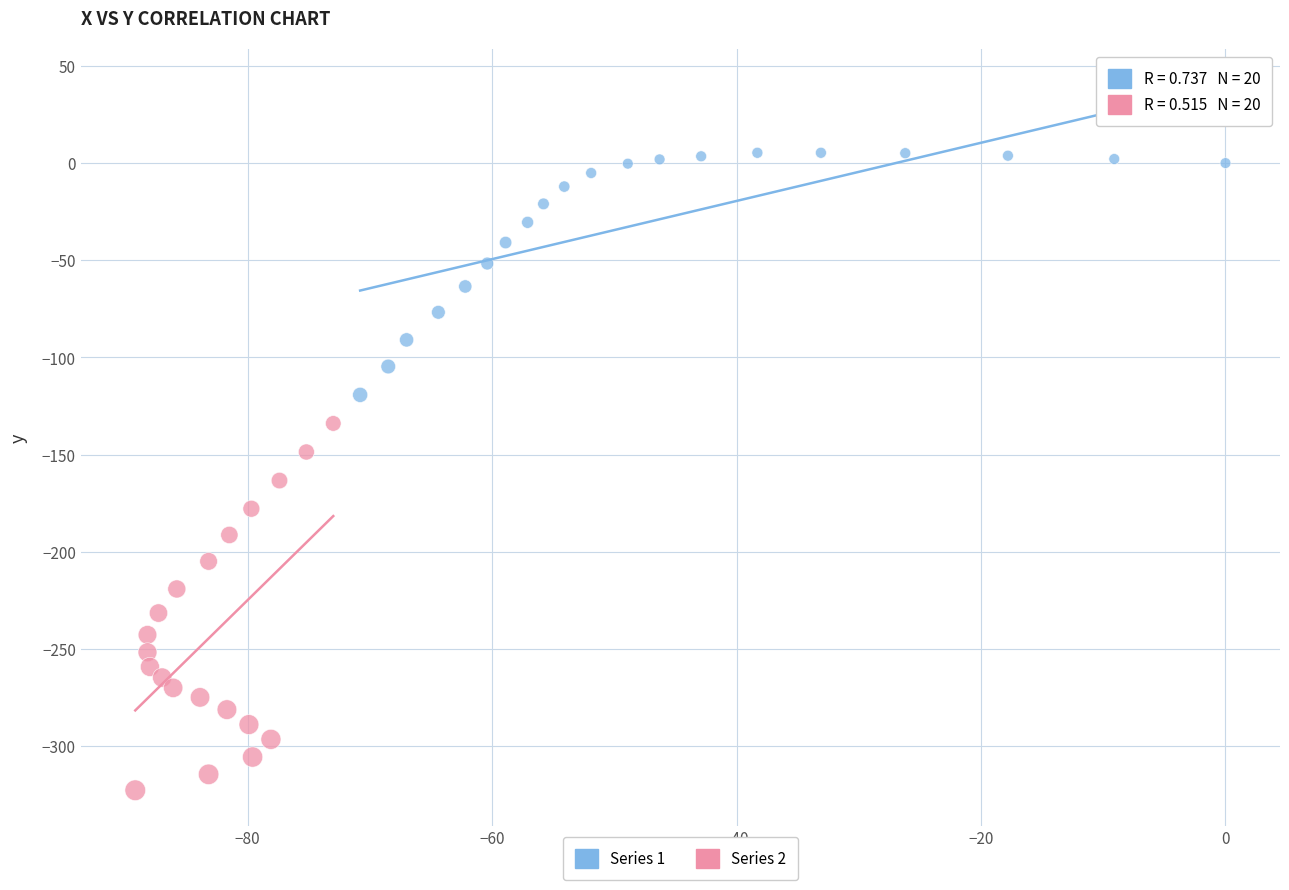

Which series contains the highest Y value?

Series 1